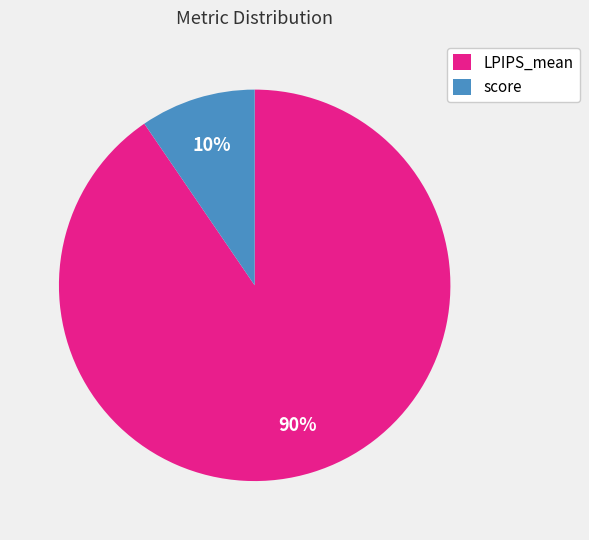

To the nearest percent, what percentage of the pie is score?

10%